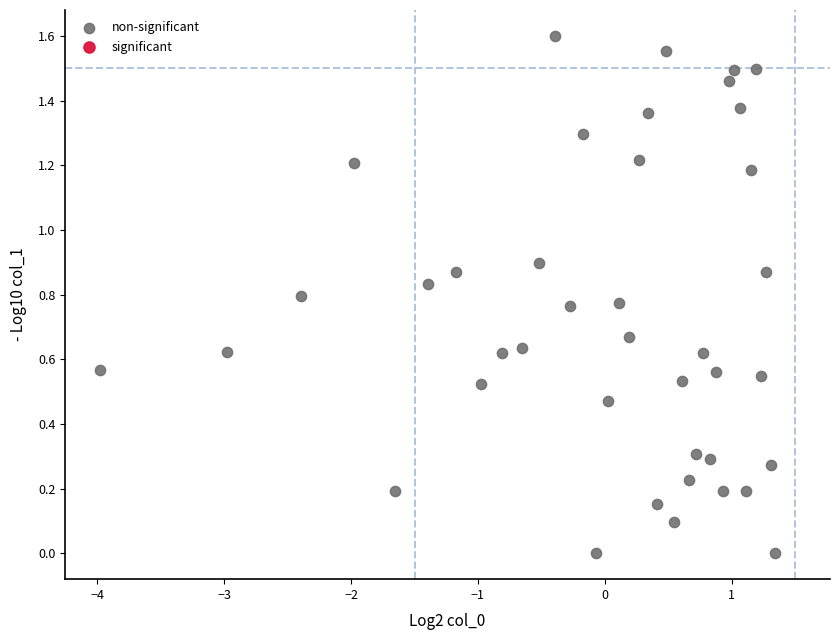

What is the range of X values (max minus min)?

5.3